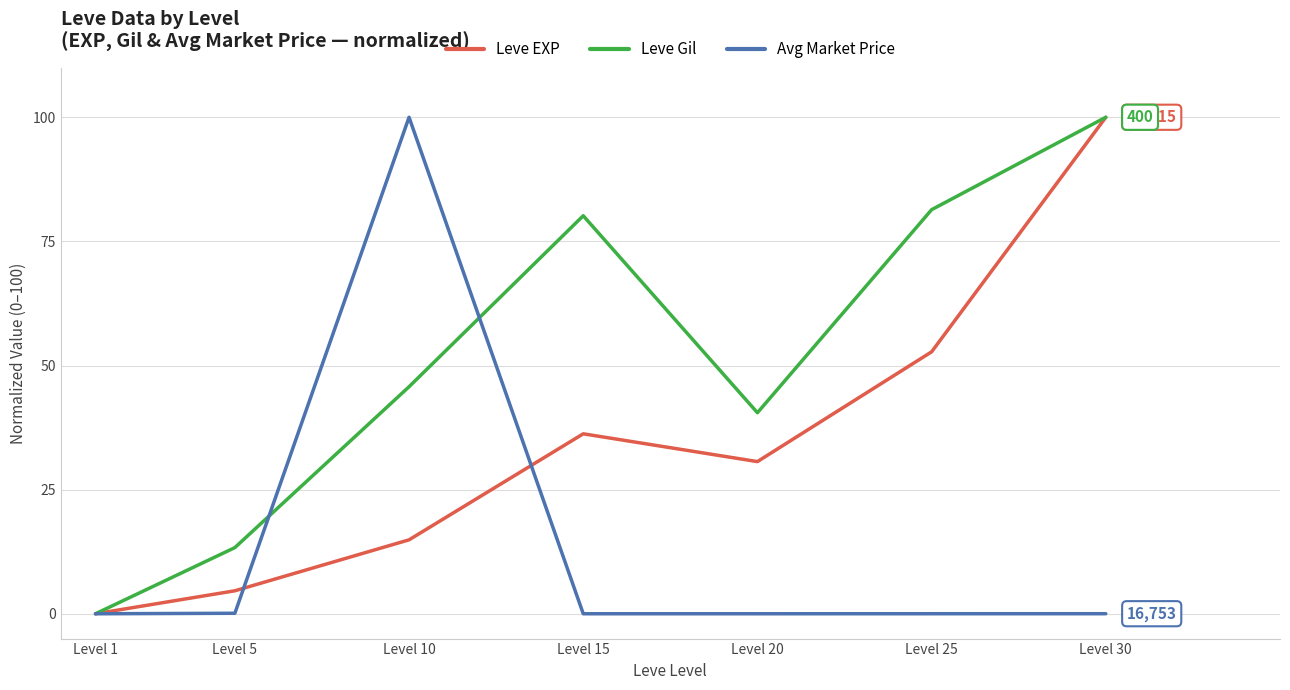

At which category is the sum across all series the highest?

Level 30